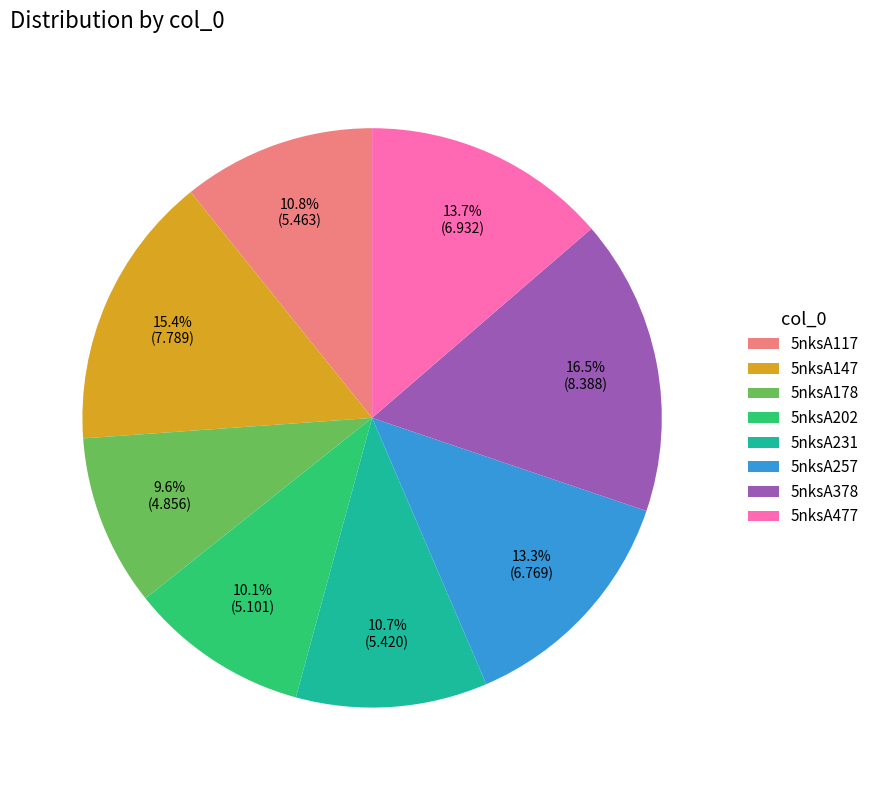

Do 5nksA378 and 5nksA231 together represent more than half of the pie?

No